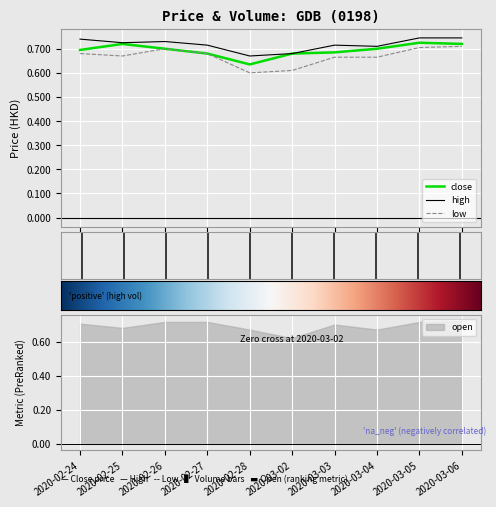

Which series has the largest range (max minus min)?

low